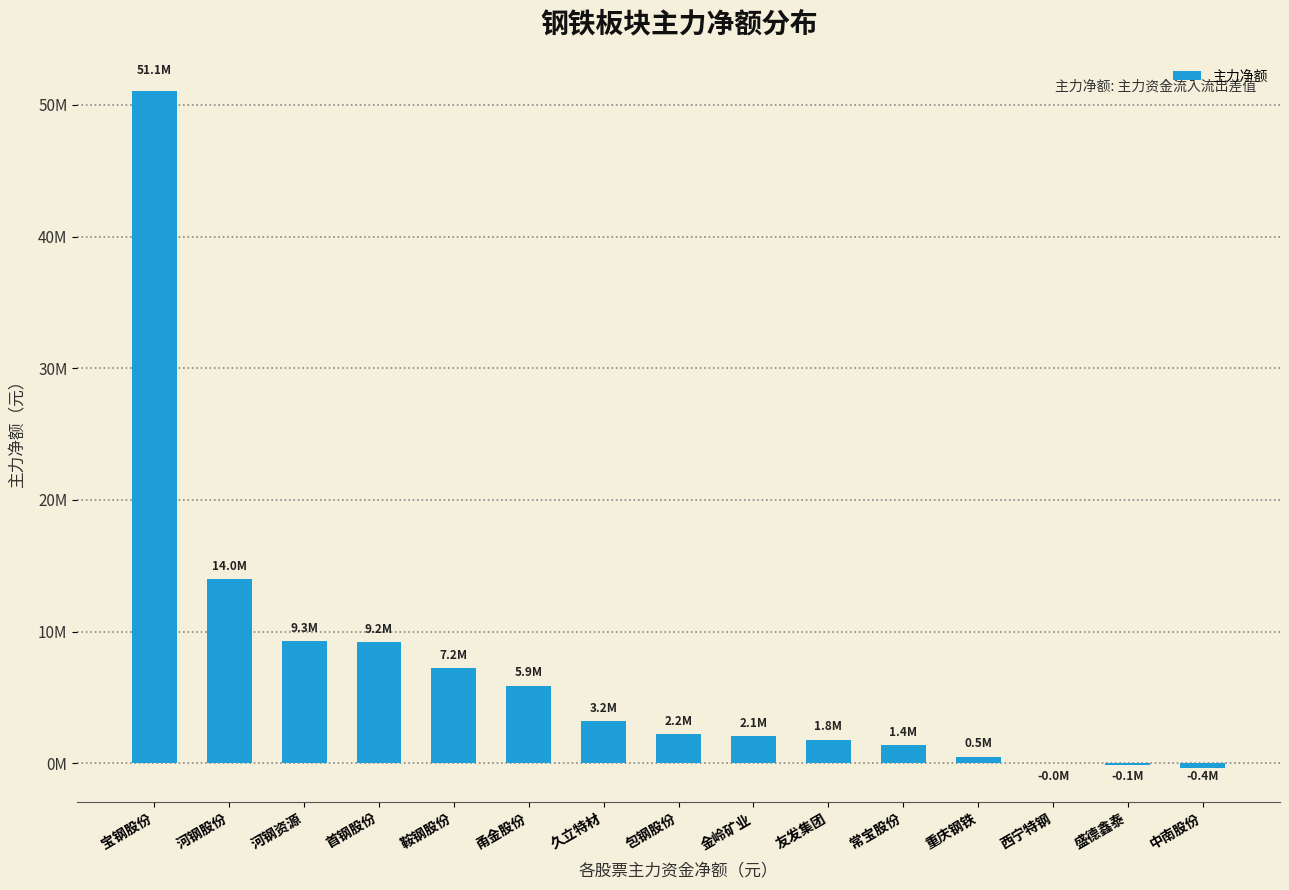

Are the bars horizontal?

No